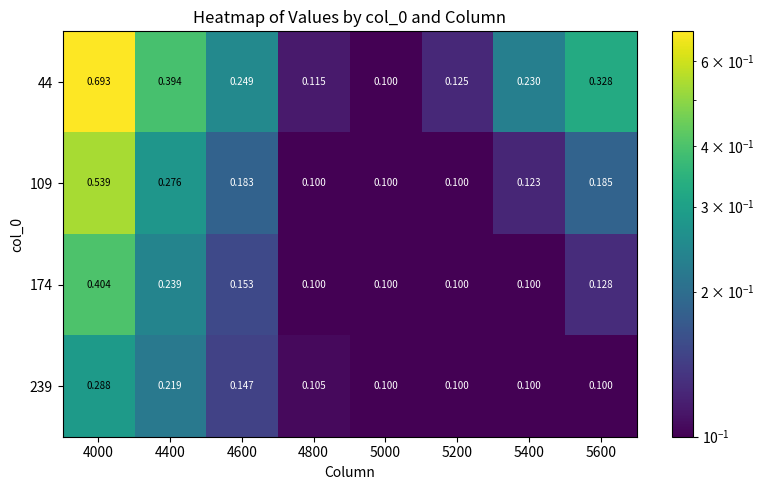

Is the value of 44 at 4600 greater than the value of 239 at 5000?

Yes